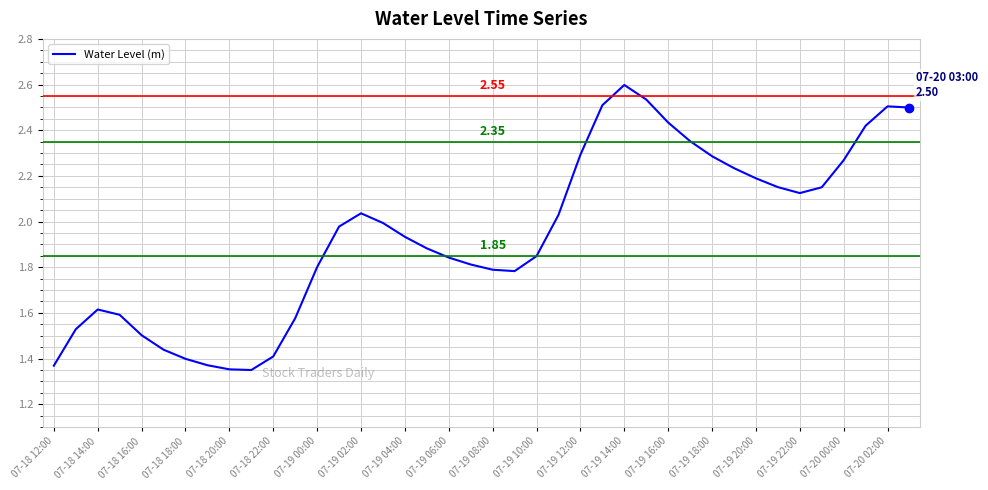

What is the difference between the maximum and minimum values?

1.2